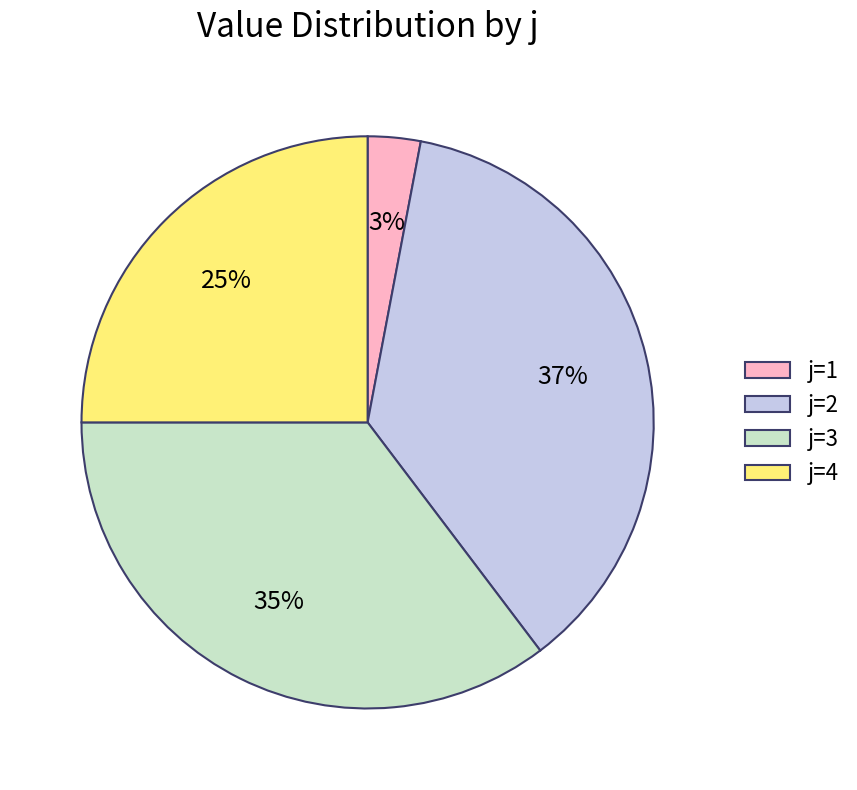

Is there any slice that represents more than half of the pie?

No